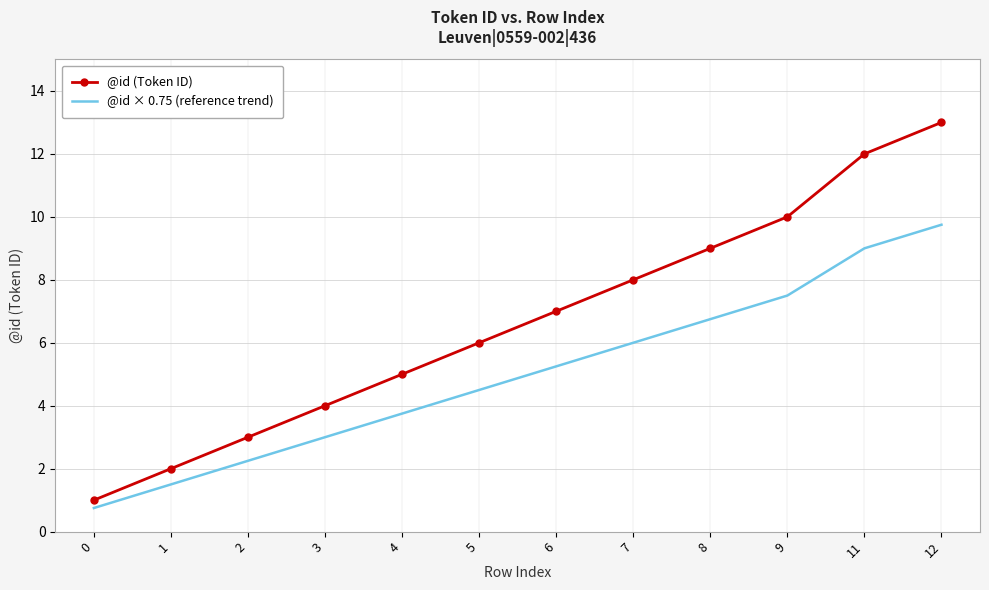

What is the difference between the @id (Token ID) values at 11 and 6?

5.0